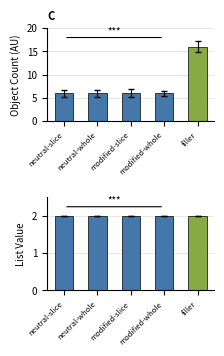

How many distinct data groups are displayed?

2